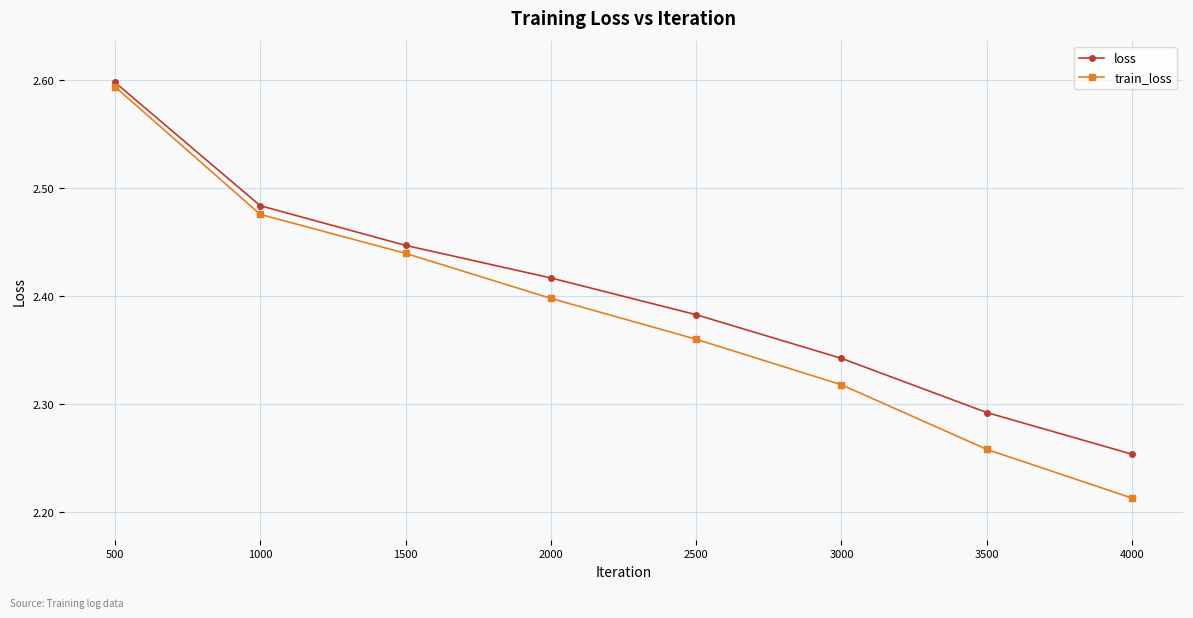

At which category is the sum across all series the highest?

500